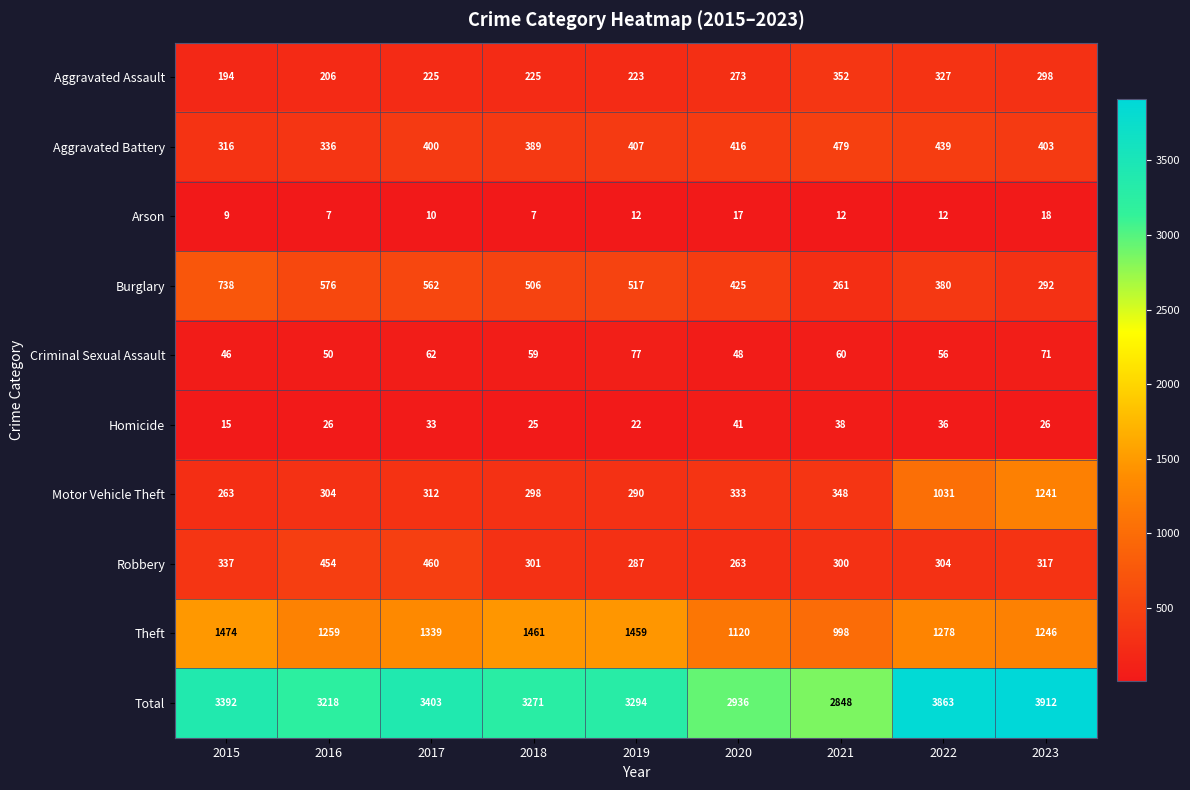

The value of Motor Vehicle Theft at 2018 is 129. True or false?

False